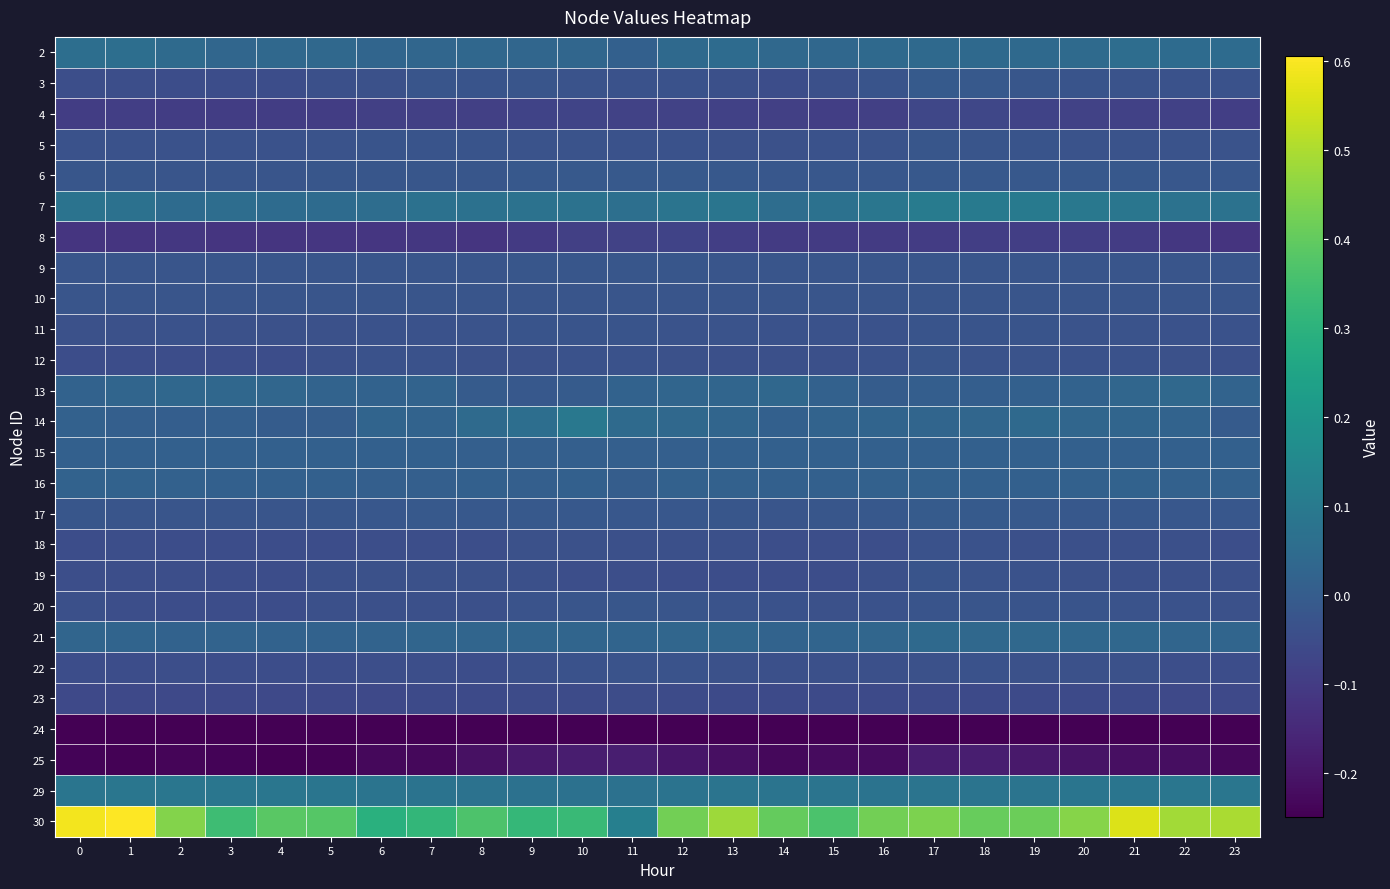

Reading left to right, list all the values displayed in this chart.

2: 0=0.1	1=0.1	2=0.0	3=0.0	4=0.0	5=0.0	6=0.0	7=0.0	8=0.0	9=0.0	10=0.0	11=0.0	12=0.0	13=0.0	14=0.0	15=0.0	16=0.0	17=0.0	18=0.0	19=0.0	20=0.0	21=0.1	22=0.0	23=0.0
3: 0=-0.0	1=-0.0	2=-0.0	3=-0.0	4=-0.0	5=-0.0	6=-0.0	7=-0.0	8=-0.0	9=-0.0	10=-0.0	11=-0.0	12=-0.0	13=-0.0	14=-0.0	15=-0.0	16=-0.0	17=-0.0	18=-0.0	19=-0.0	20=-0.0	21=-0.0	22=-0.0	23=-0.0
4: 0=-0.1	1=-0.1	2=-0.1	3=-0.1	4=-0.1	5=-0.1	6=-0.1	7=-0.1	8=-0.1	9=-0.1	10=-0.1	11=-0.1	12=-0.1	13=-0.1	14=-0.1	15=-0.1	16=-0.1	17=-0.1	18=-0.1	19=-0.1	20=-0.1	21=-0.1	22=-0.1	23=-0.1
5: 0=-0.0	1=-0.0	2=-0.0	3=-0.0	4=-0.0	5=-0.0	6=-0.0	7=-0.0	8=-0.0	9=-0.0	10=-0.0	11=-0.0	12=-0.0	13=-0.0	14=-0.0	15=-0.0	16=-0.0	17=-0.0	18=-0.0	19=-0.0	20=-0.0	21=-0.0	22=-0.0	23=-0.0
6: 0=-0.0	1=-0.0	2=-0.0	3=-0.0	4=-0.0	5=-0.0	6=-0.0	7=-0.0	8=-0.0	9=-0.0	10=-0.0	11=-0.0	12=-0.0	13=-0.0	14=-0.0	15=-0.0	16=-0.0	17=-0.0	18=-0.0	19=-0.0	20=-0.0	21=-0.0	22=-0.0	23=-0.0
7: 0=0.1	1=0.1	2=0.0	3=0.1	4=0.0	5=0.1	6=0.1	7=0.1	8=0.1	9=0.1	10=0.1	11=0.1	12=0.1	13=0.1	14=0.1	15=0.1	16=0.1	17=0.1	18=0.1	19=0.1	20=0.1	21=0.1	22=0.1	23=0.1
8: 0=-0.1	1=-0.1	2=-0.1	3=-0.1	4=-0.1	5=-0.1	6=-0.1	7=-0.1	8=-0.1	9=-0.1	10=-0.1	11=-0.1	12=-0.1	13=-0.1	14=-0.1	15=-0.1	16=-0.1	17=-0.1	18=-0.1	19=-0.1	20=-0.1	21=-0.1	22=-0.1	23=-0.1
9: 0=-0.0	1=-0.0	2=-0.0	3=-0.0	4=-0.0	5=-0.0	6=-0.0	7=-0.0	8=-0.0	9=-0.0	10=-0.0	11=-0.0	12=-0.0	13=-0.0	14=-0.0	15=-0.0	16=-0.0	17=-0.0	18=-0.0	19=-0.0	20=-0.0	21=-0.0	22=-0.0	23=-0.0
10: 0=-0.0	1=-0.0	2=-0.0	3=-0.0	4=-0.0	5=-0.0	6=-0.0	7=-0.0	8=-0.0	9=-0.0	10=-0.0	11=-0.0	12=-0.0	13=-0.0	14=-0.0	15=-0.0	16=-0.0	17=-0.0	18=-0.0	19=-0.0	20=-0.0	21=-0.0	22=-0.0	23=-0.0
11: 0=-0.0	1=-0.0	2=-0.0	3=-0.0	4=-0.0	5=-0.0	6=-0.0	7=-0.0	8=-0.0	9=-0.0	10=-0.0	11=-0.0	12=-0.0	13=-0.0	14=-0.0	15=-0.0	16=-0.0	17=-0.0	18=-0.0	19=-0.0	20=-0.0	21=-0.0	22=-0.0	23=-0.0
12: 0=-0.0	1=-0.0	2=-0.0	3=-0.0	4=-0.0	5=-0.0	6=-0.0	7=-0.0	8=-0.0	9=-0.0	10=-0.0	11=-0.0	12=-0.0	13=-0.0	14=-0.0	15=-0.0	16=-0.0	17=-0.0	18=-0.0	19=-0.0	20=-0.0	21=-0.0	22=-0.0	23=-0.0
13: 0=0.0	1=0.0	2=0.0	3=0.0	4=0.0	5=0.0	6=0.0	7=0.0	8=-0.0	9=-0.0	10=-0.0	11=0.0	12=0.0	13=0.0	14=0.0	15=0.0	16=-0.0	17=0.0	18=0.0	19=0.0	20=0.0	21=0.0	22=0.0	23=0.0
14: 0=0.0	1=0.0	2=0.0	3=0.0	4=-0.0	5=0.0	6=0.0	7=0.0	8=0.0	9=0.1	10=0.1	11=0.0	12=0.0	13=0.0	14=0.0	15=0.0	16=0.0	17=0.0	18=0.0	19=0.0	20=0.0	21=0.0	22=0.0	23=-0.0
15: 0=0.0	1=0.0	2=0.0	3=0.0	4=0.0	5=0.0	6=0.0	7=0.0	8=0.0	9=0.0	10=0.0	11=0.0	12=0.0	13=0.0	14=0.0	15=0.0	16=0.0	17=0.0	18=0.0	19=0.0	20=0.0	21=0.0	22=0.0	23=0.0
16: 0=0.0	1=0.0	2=0.0	3=0.0	4=0.0	5=0.0	6=0.0	7=0.0	8=0.0	9=0.0	10=0.0	11=0.0	12=0.0	13=0.0	14=0.0	15=0.0	16=0.0	17=0.0	18=0.0	19=0.0	20=0.0	21=0.0	22=0.0	23=0.0
17: 0=-0.0	1=-0.0	2=-0.0	3=-0.0	4=-0.0	5=-0.0	6=-0.0	7=-0.0	8=-0.0	9=-0.0	10=-0.0	11=-0.0	12=-0.0	13=-0.0	14=-0.0	15=-0.0	16=-0.0	17=-0.0	18=-0.0	19=-0.0	20=-0.0	21=-0.0	22=-0.0	23=-0.0
18: 0=-0.0	1=-0.0	2=-0.0	3=-0.0	4=-0.0	5=-0.0	6=-0.0	7=-0.0	8=-0.0	9=-0.0	10=-0.0	11=-0.0	12=-0.0	13=-0.0	14=-0.0	15=-0.0	16=-0.0	17=-0.0	18=-0.0	19=-0.0	20=-0.0	21=-0.0	22=-0.0	23=-0.0
19: 0=-0.0	1=-0.0	2=-0.0	3=-0.0	4=-0.0	5=-0.0	6=-0.0	7=-0.0	8=-0.0	9=-0.0	10=-0.0	11=-0.0	12=-0.0	13=-0.0	14=-0.0	15=-0.0	16=-0.0	17=-0.0	18=-0.0	19=-0.0	20=-0.0	21=-0.0	22=-0.0	23=-0.0
20: 0=-0.0	1=-0.0	2=-0.0	3=-0.0	4=-0.0	5=-0.0	6=-0.0	7=-0.0	8=-0.0	9=-0.0	10=-0.0	11=-0.0	12=-0.0	13=-0.0	14=-0.0	15=-0.0	16=-0.0	17=-0.0	18=-0.0	19=-0.0	20=-0.0	21=-0.0	22=-0.0	23=-0.0
21: 0=0.0	1=0.0	2=0.0	3=0.0	4=0.0	5=0.0	6=0.0	7=0.0	8=0.0	9=0.0	10=0.0	11=0.0	12=0.0	13=0.0	14=0.0	15=0.0	16=0.0	17=0.0	18=0.0	19=0.0	20=0.0	21=0.0	22=0.0	23=0.0
22: 0=-0.0	1=-0.0	2=-0.0	3=-0.0	4=-0.0	5=-0.0	6=-0.0	7=-0.0	8=-0.0	9=-0.0	10=-0.0	11=-0.0	12=-0.0	13=-0.0	14=-0.0	15=-0.0	16=-0.0	17=-0.0	18=-0.0	19=-0.0	20=-0.0	21=-0.0	22=-0.0	23=-0.0
23: 0=-0.1	1=-0.1	2=-0.1	3=-0.1	4=-0.1	5=-0.1	6=-0.1	7=-0.1	8=-0.1	9=-0.1	10=-0.1	11=-0.1	12=-0.1	13=-0.1	14=-0.1	15=-0.1	16=-0.1	17=-0.1	18=-0.1	19=-0.1	20=-0.1	21=-0.1	22=-0.1	23=-0.1
24: 0=-0.2	1=-0.2	2=-0.2	3=-0.2	4=-0.2	5=-0.2	6=-0.2	7=-0.2	8=-0.2	9=-0.2	10=-0.2	11=-0.2	12=-0.2	13=-0.2	14=-0.2	15=-0.2	16=-0.2	17=-0.2	18=-0.2	19=-0.2	20=-0.2	21=-0.2	22=-0.2	23=-0.2
25: 0=-0.2	1=-0.2	2=-0.2	3=-0.2	4=-0.2	5=-0.2	6=-0.2	7=-0.2	8=-0.2	9=-0.2	10=-0.2	11=-0.2	12=-0.2	13=-0.2	14=-0.2	15=-0.2	16=-0.2	17=-0.2	18=-0.2	19=-0.2	20=-0.2	21=-0.2	22=-0.2	23=-0.2
29: 0=0.1	1=0.1	2=0.1	3=0.1	4=0.1	5=0.1	6=0.1	7=0.1	8=0.1	9=0.1	10=0.1	11=0.1	12=0.1	13=0.1	14=0.1	15=0.1	16=0.1	17=0.1	18=0.1	19=0.1	20=0.1	21=0.1	22=0.1	23=0.1
30: 0=0.6	1=0.6	2=0.4	3=0.3	4=0.4	5=0.4	6=0.3	7=0.3	8=0.4	9=0.3	10=0.3	11=0.1	12=0.4	13=0.5	14=0.4	15=0.4	16=0.4	17=0.4	18=0.4	19=0.4	20=0.5	21=0.6	22=0.5	23=0.5